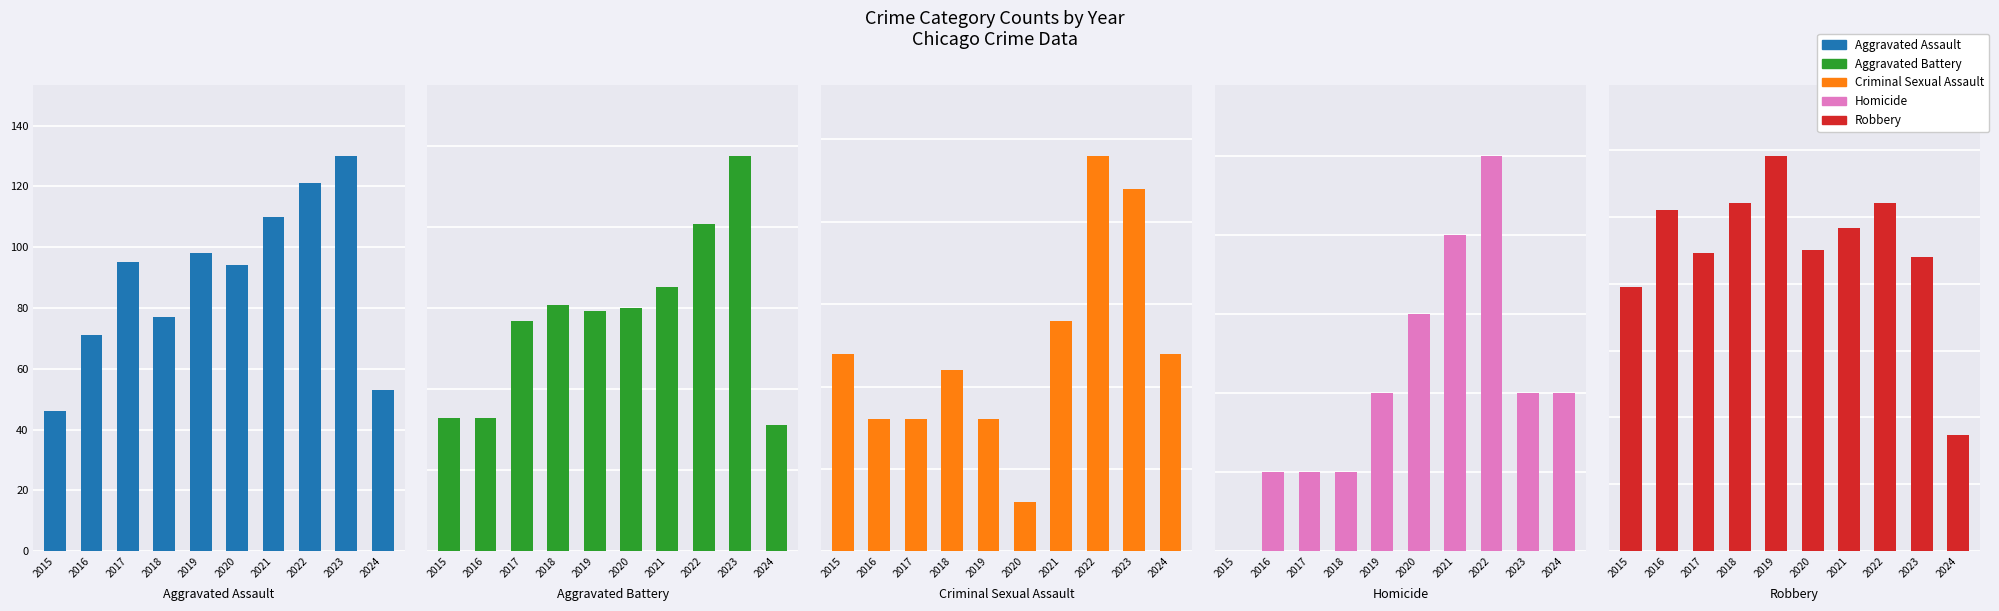

How many bars are there in total?

50